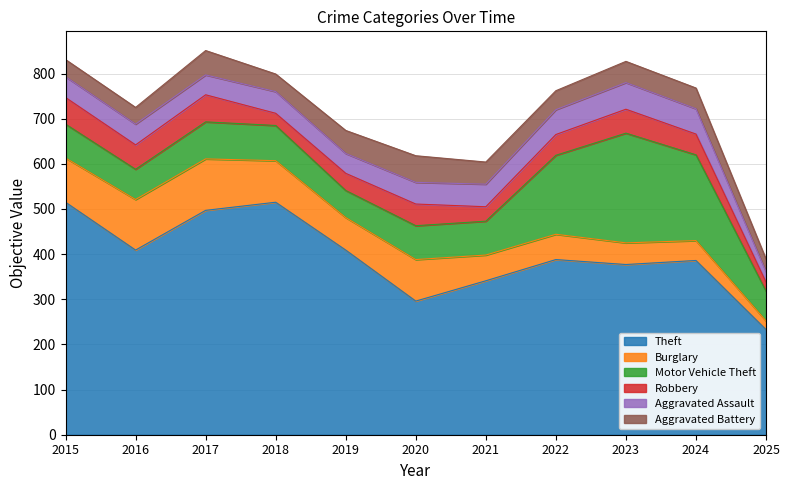

What is the average value of the Motor Vehicle Theft series?

108